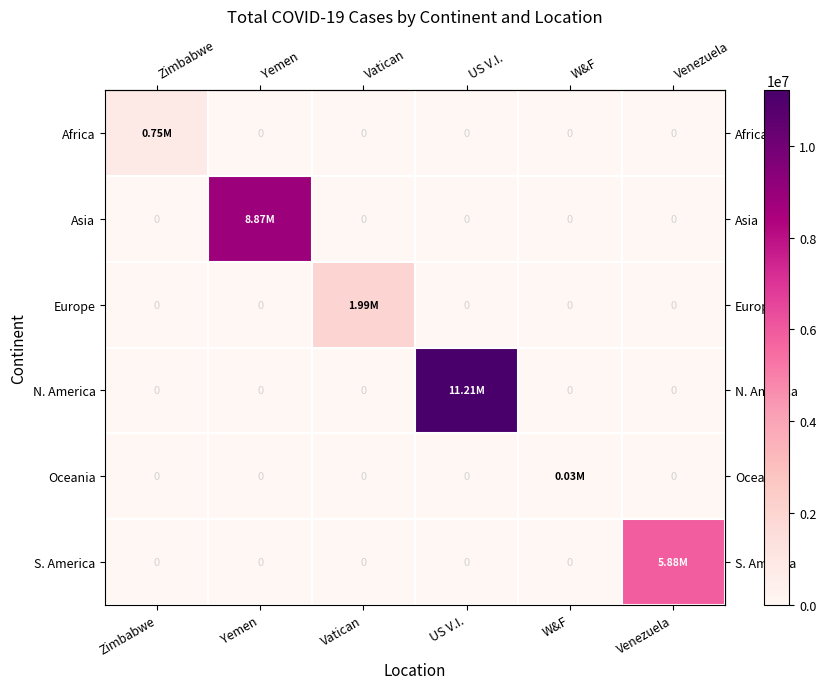

Is it true that row_0 equals 0 at Yemen?

True